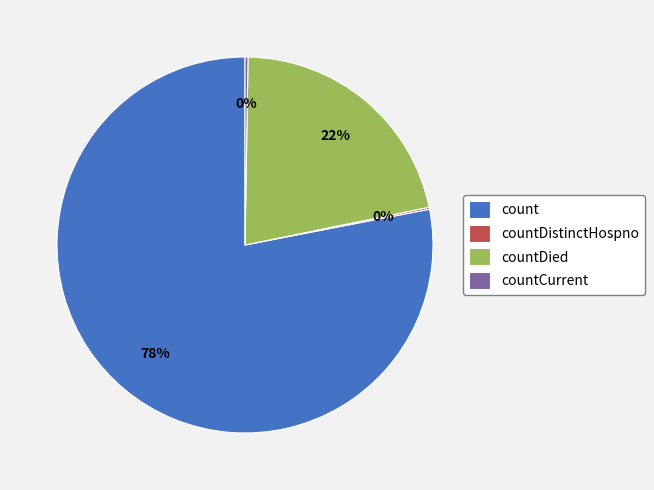

Between count and countDied, which is larger?

count